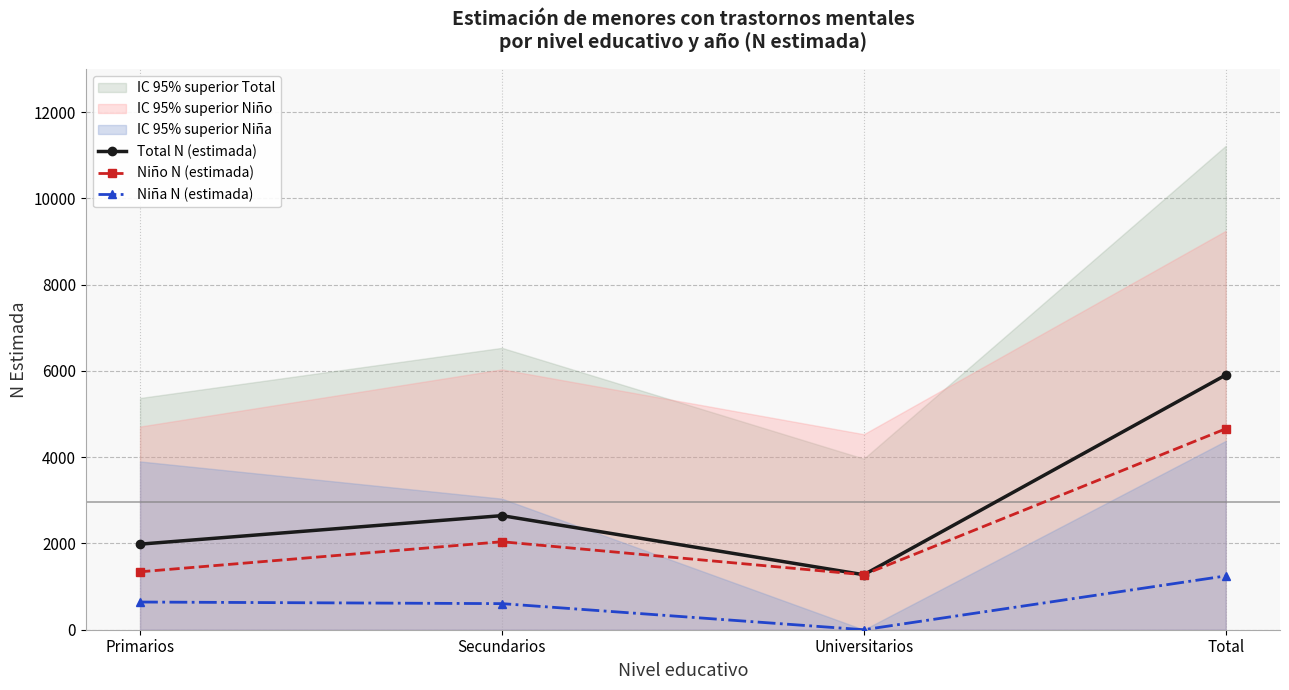

What is the total value across all series at Primarios?

3969